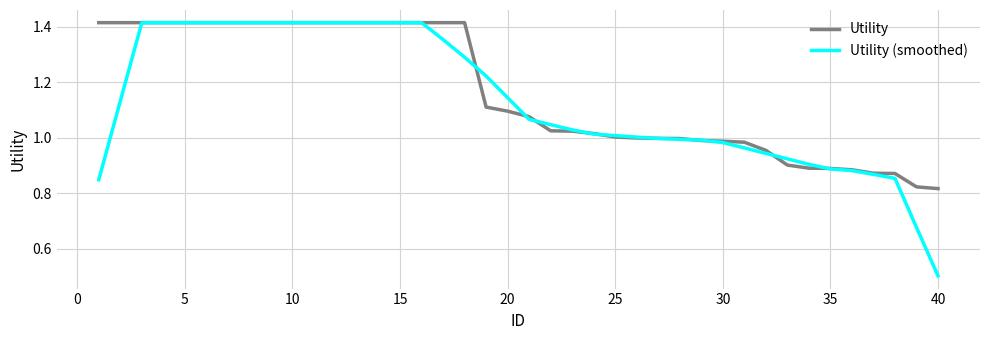

Which series has the widest spread of values?

Utility (smoothed)